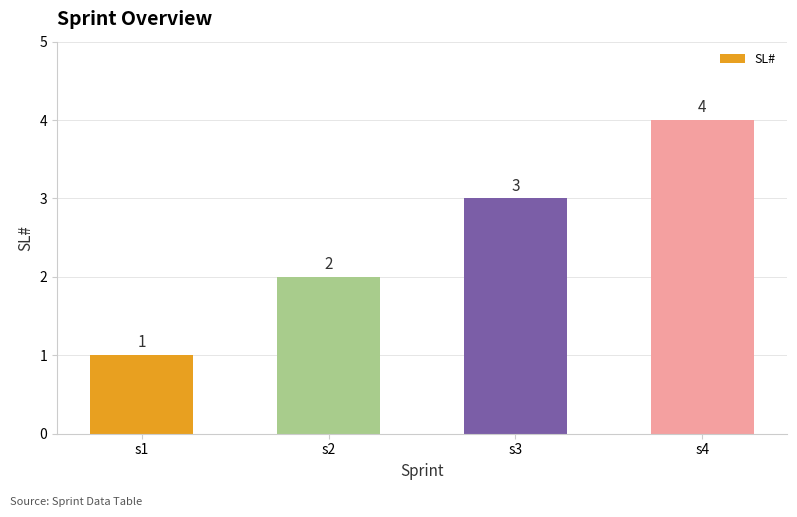

Reading left to right, list all the values displayed in this chart.

s1=1	s2=2	s3=3	s4=4